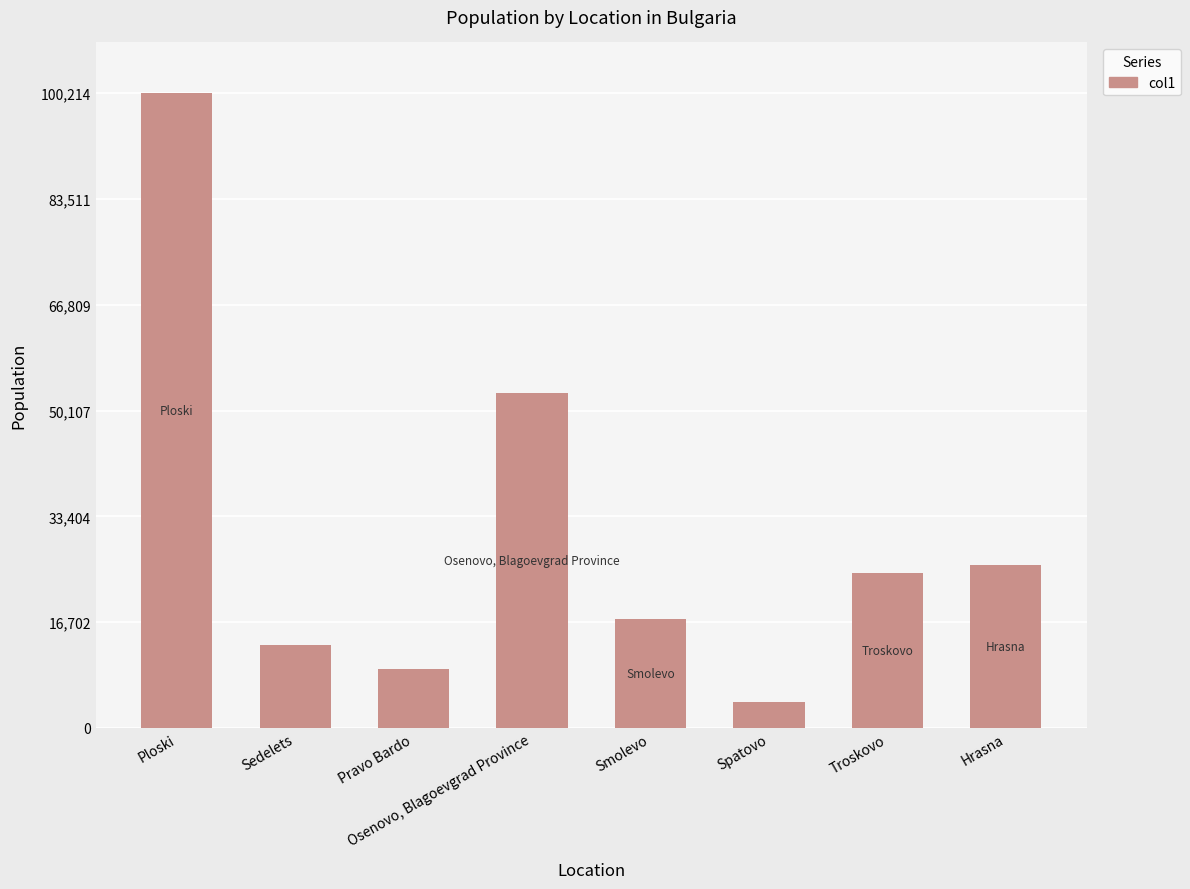

What is the sum of all values?

246923